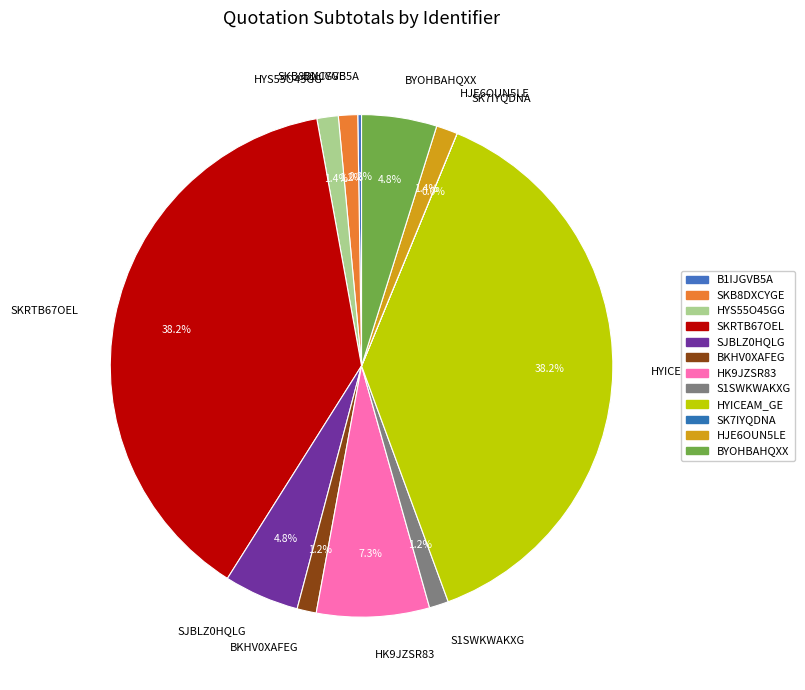

Does HJE6OUN5LE account for over 50% of the chart?

No